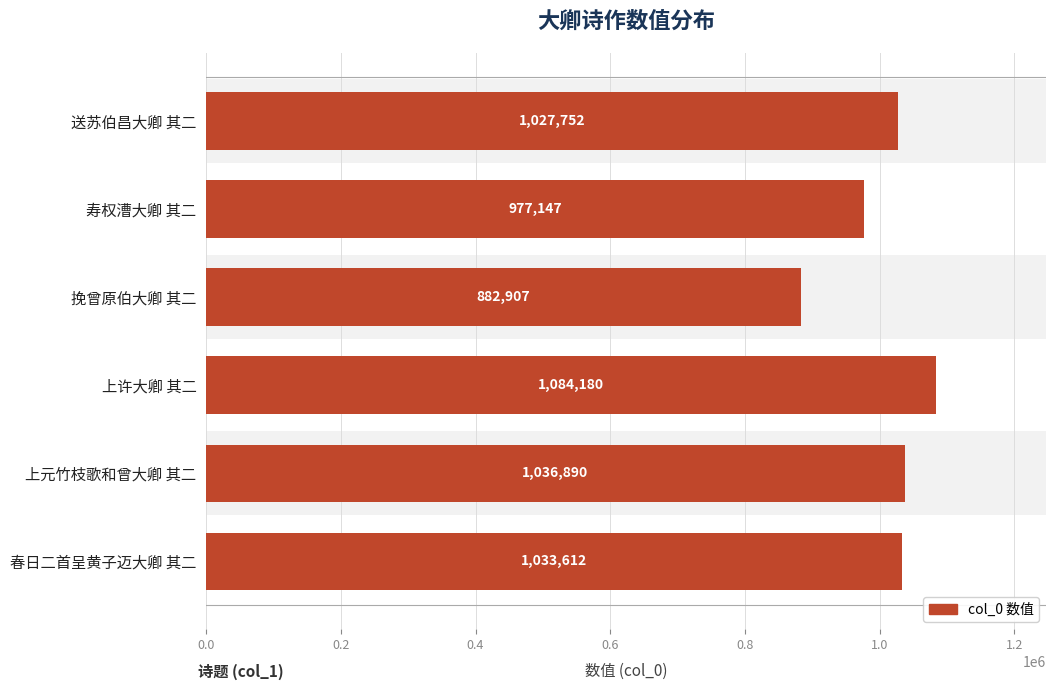

Is it true that the value at 送苏伯昌大卿 其二 is 544282?

False